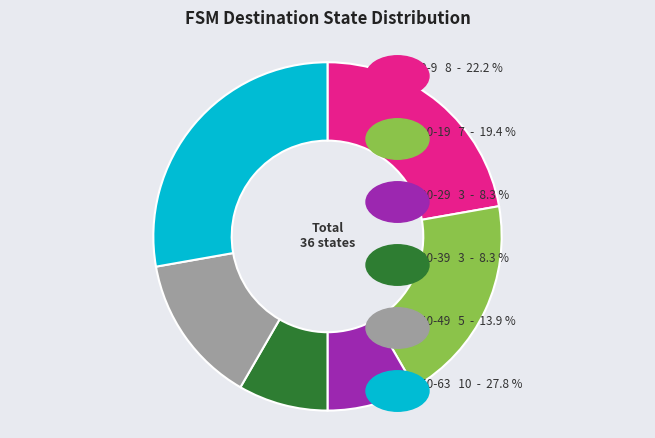

What is the ratio of the value at 10-19 to the value at 40-49?

1.4